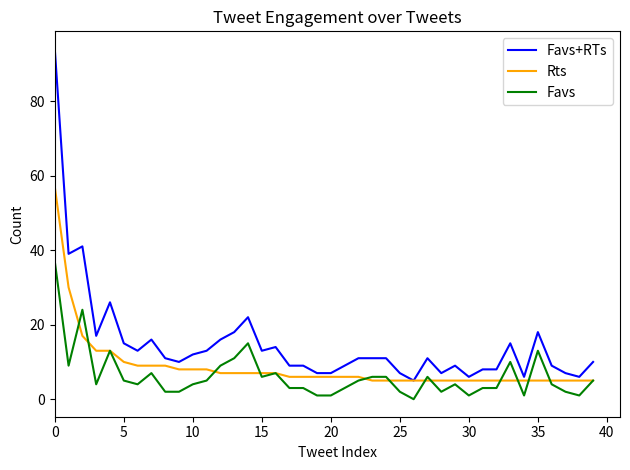

Which series has the widest spread of values?

Favs+RTs